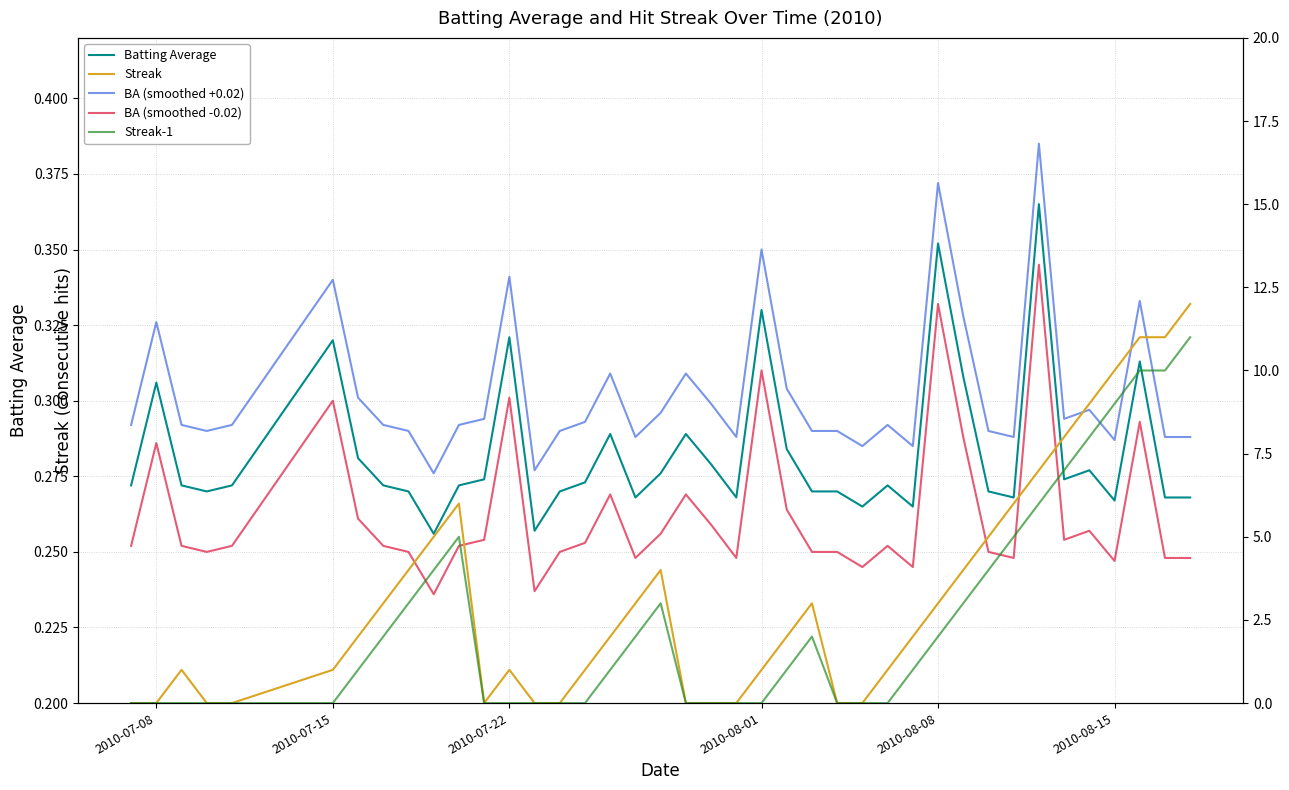

Count the number of data series in this chart.

5